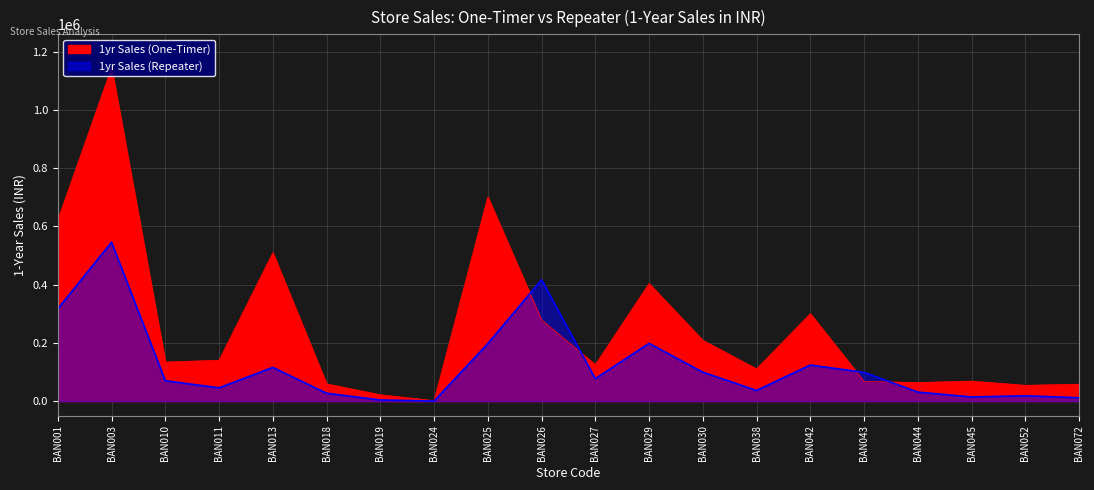

What is the value of the 1yr Sales (One-Timer) point at the 12th from the left?

403799